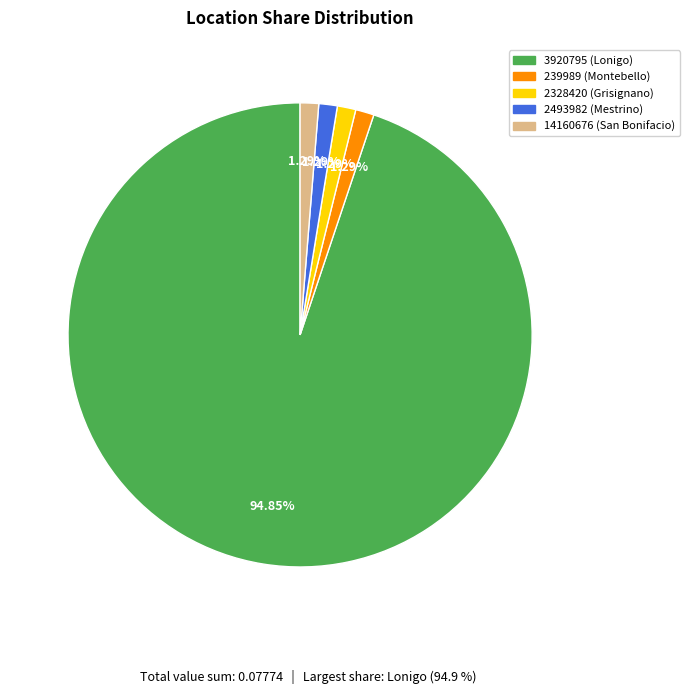

Combined, do 239989 and 2328420 account for over 50%?

No